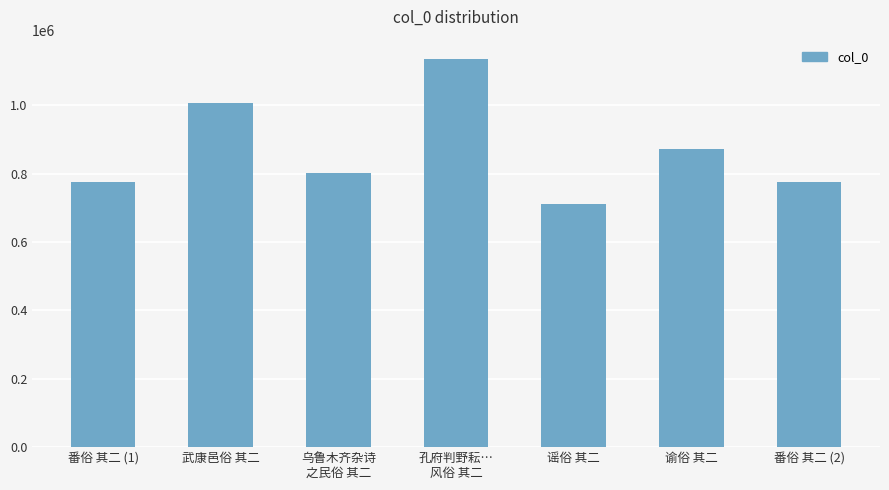

What is the minimum value shown in the chart?

710445